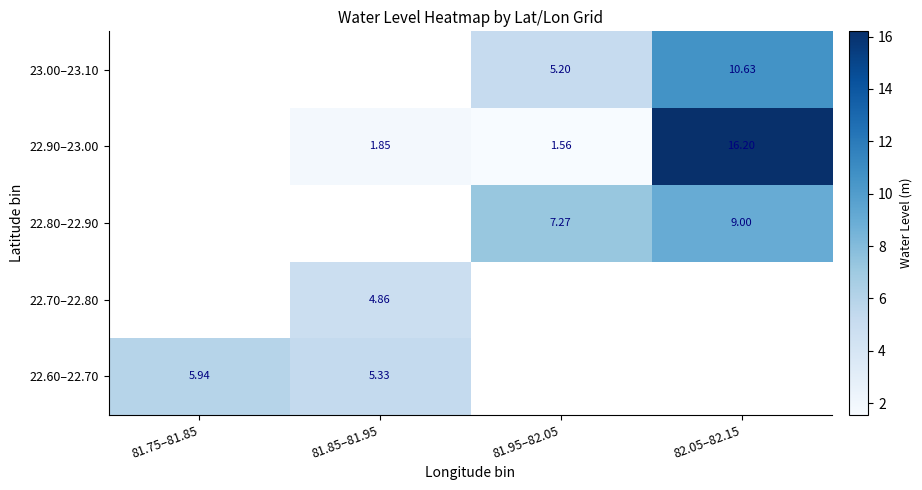

Which label corresponds to the smallest value in the chart?

81.95–82.05